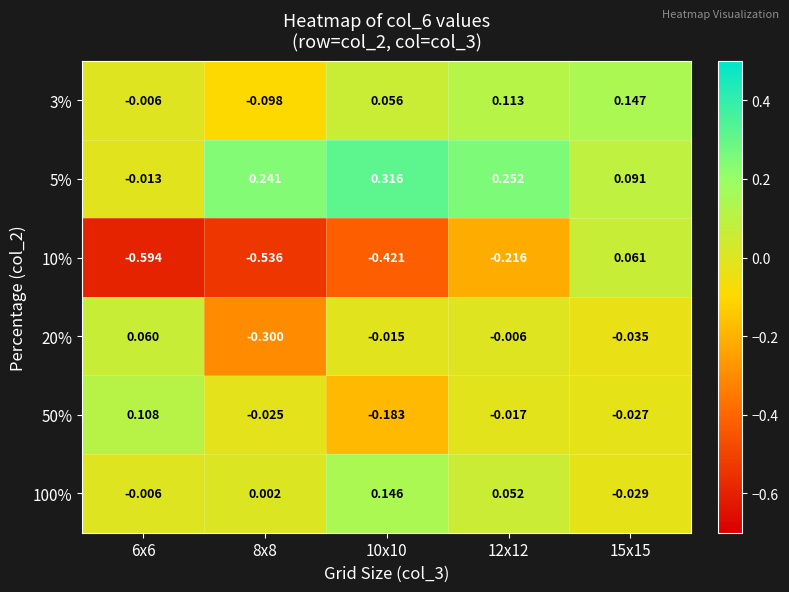

How many values in 50% are above zero?

1